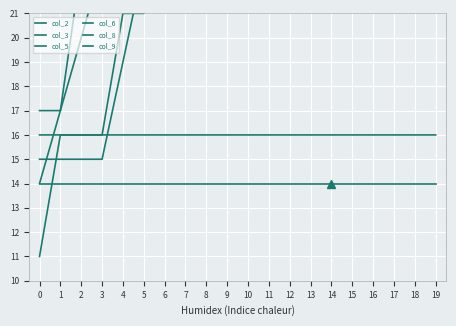

How many col_9 values are between 29 and 41?

16